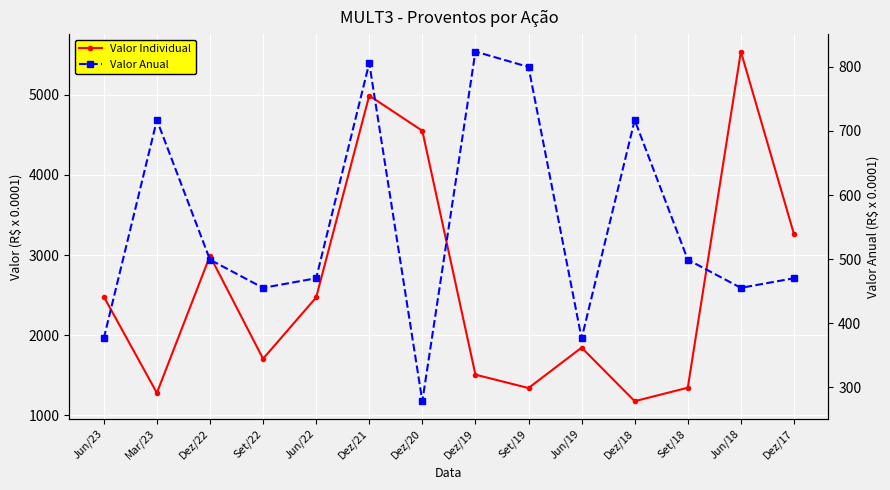

What is the total value across all series at Dez/22?

3489